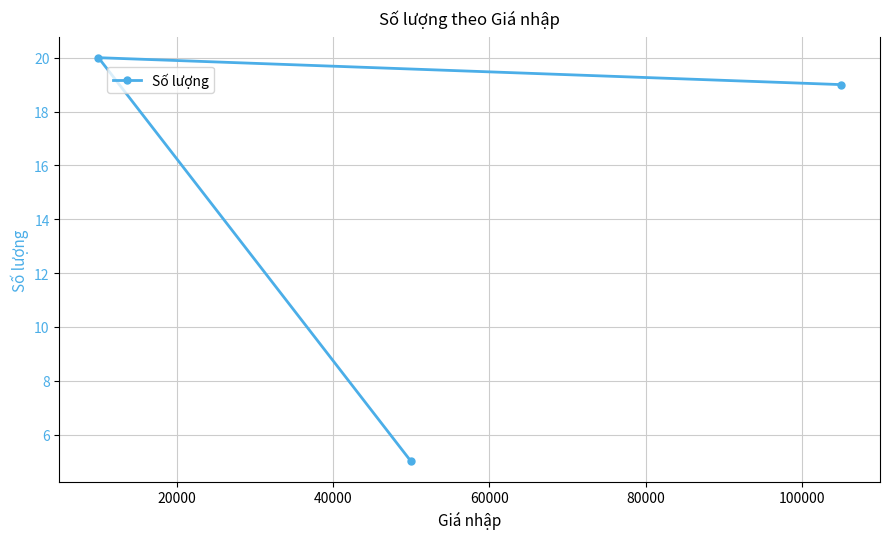

What is the value of the 1st point from the left?

20